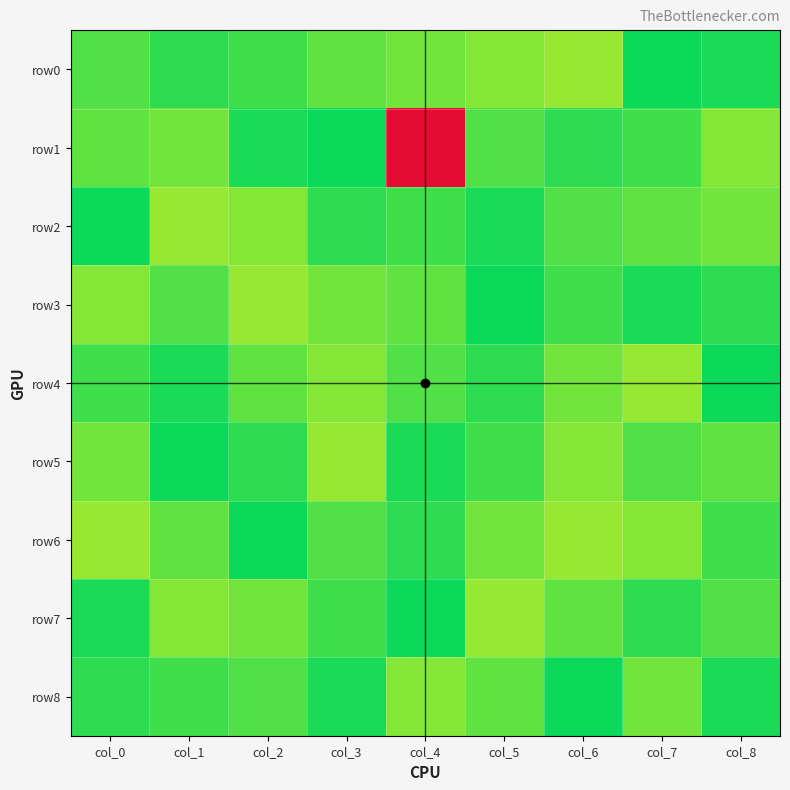

Which series has the largest total across all categories?

row1